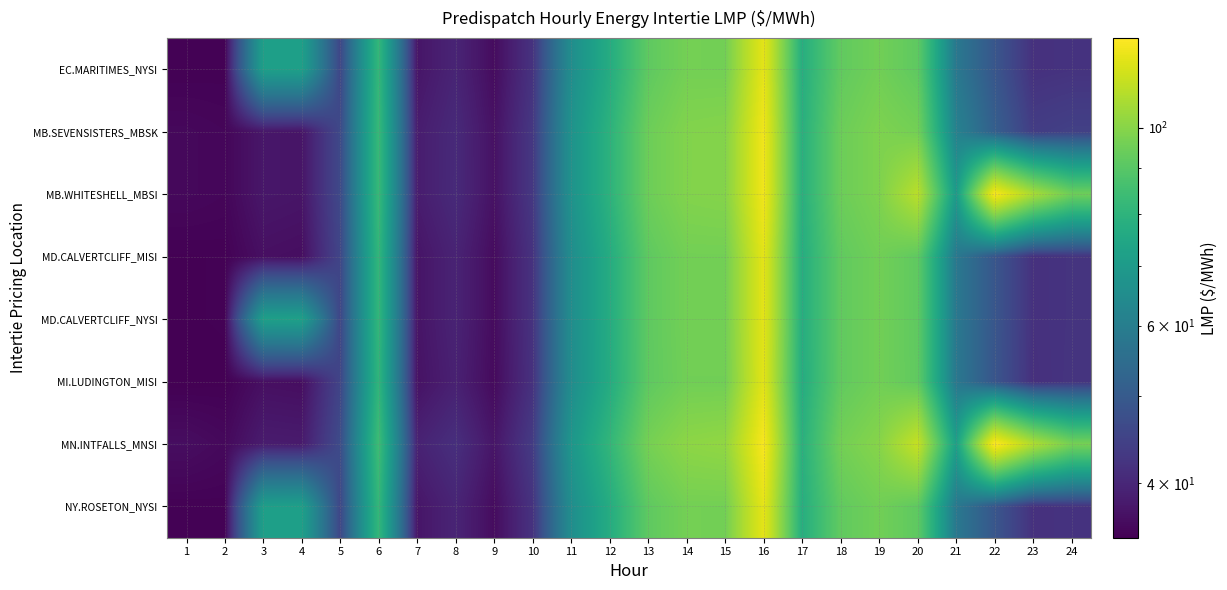

Which label corresponds to the smallest value in the chart?

1